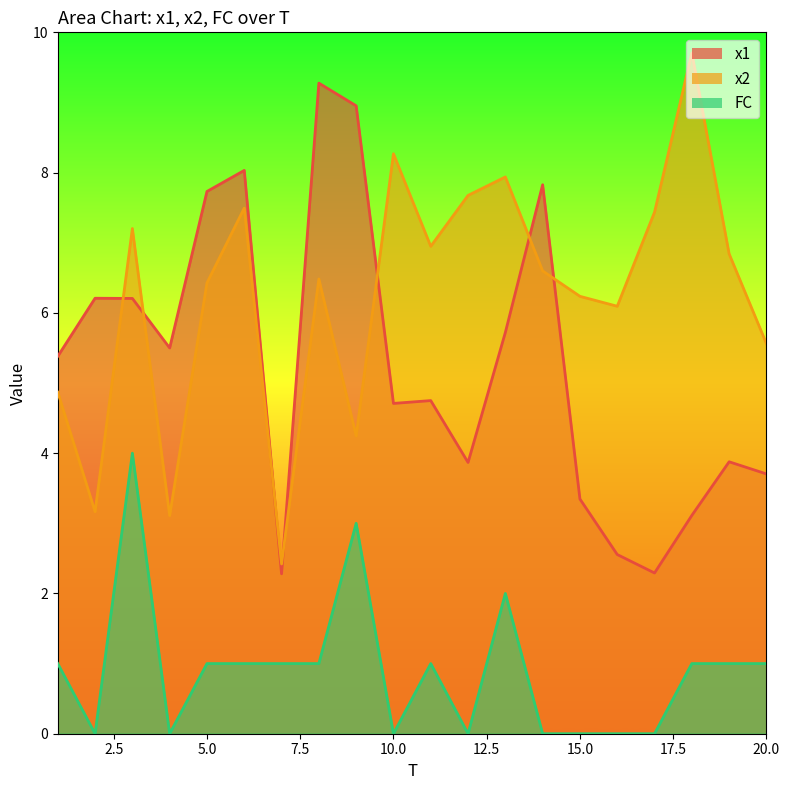

How many data points in x1 are above 5?

10